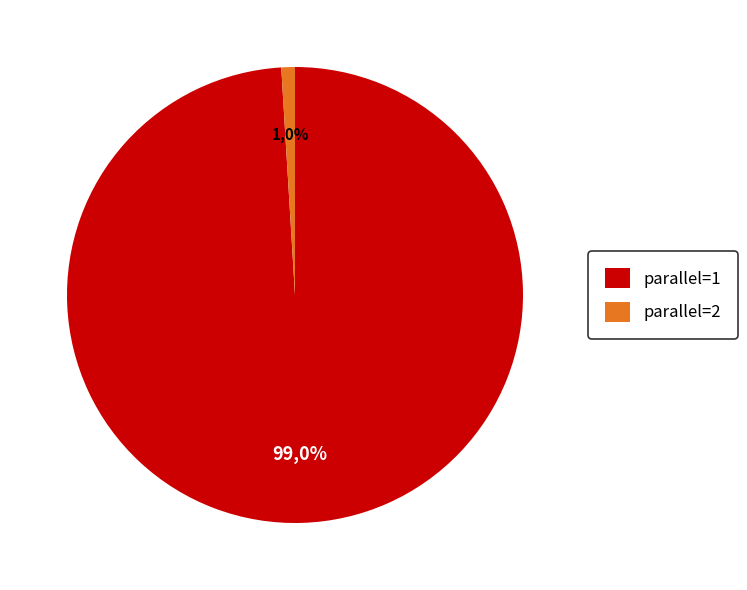

What is the total percentage of parallel=1 and parallel=2?

100.0%